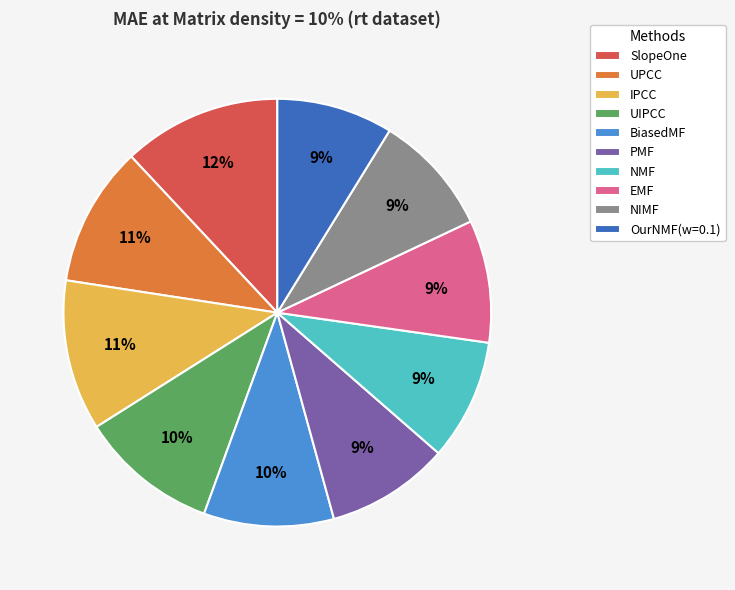

Does PMF account for over 50% of the chart?

No